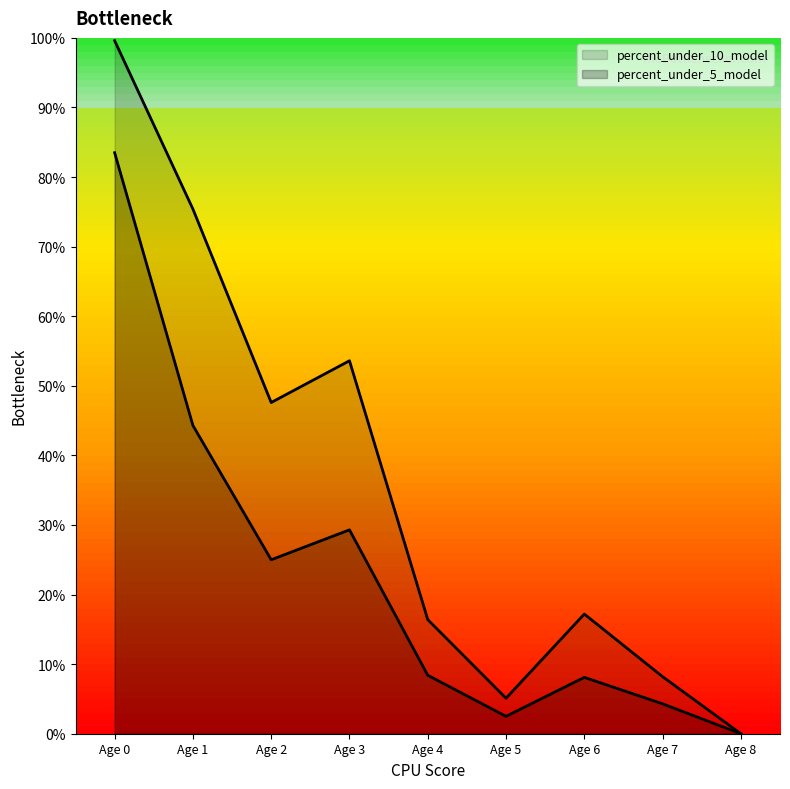

How many lines are shown in the chart?

2